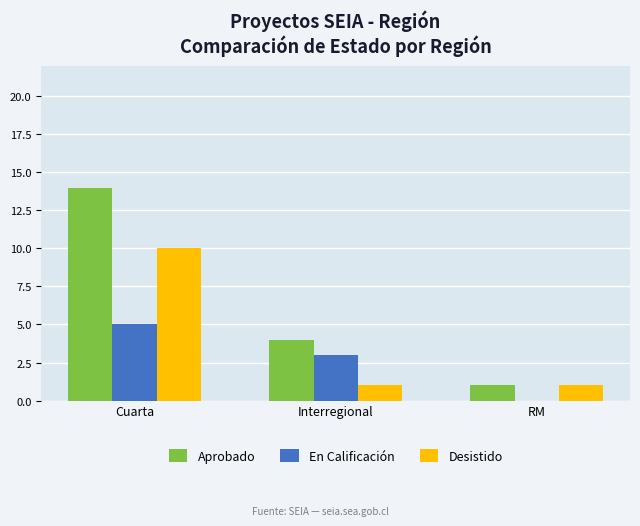

Which category has the highest value in the Aprobado series?

Cuarta